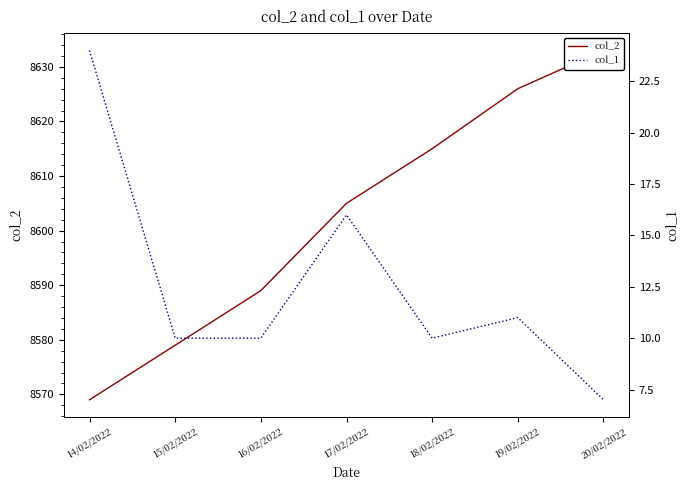

The col_1 series shows 24 at 14/02/2022. True or false?

True